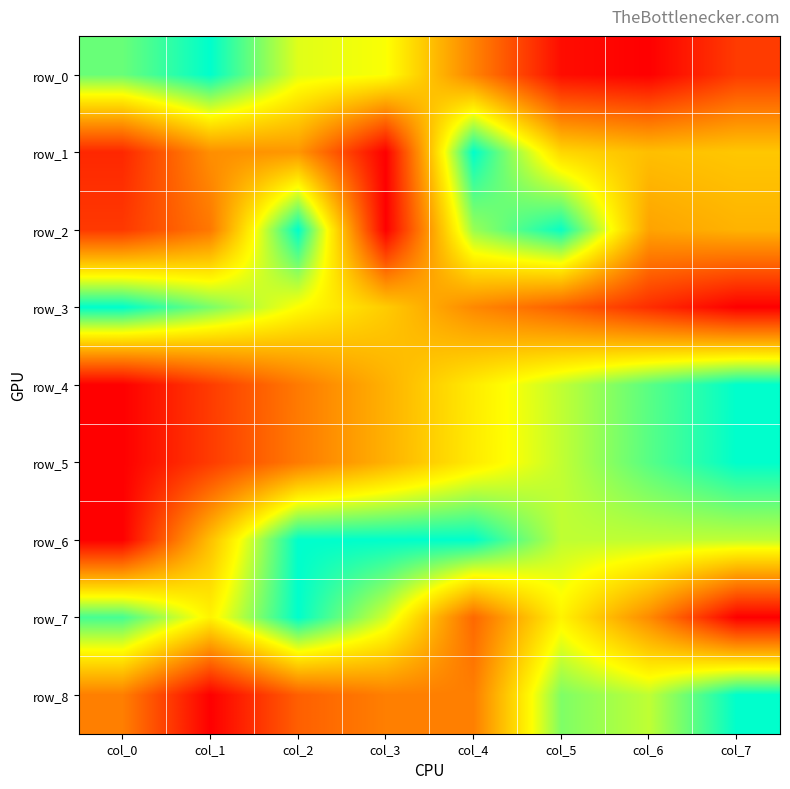

Is the value of row_8 at col_4 greater than the value of row_1 at col_0?

Yes